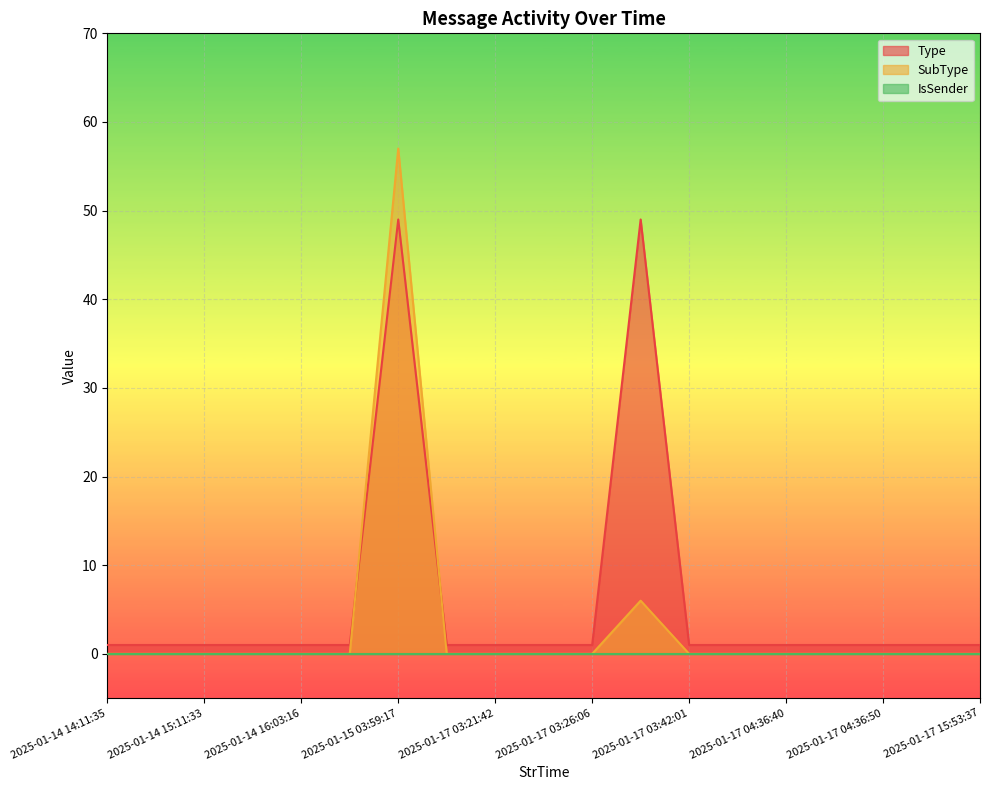

How many values in the SubType series exceed 0?

2